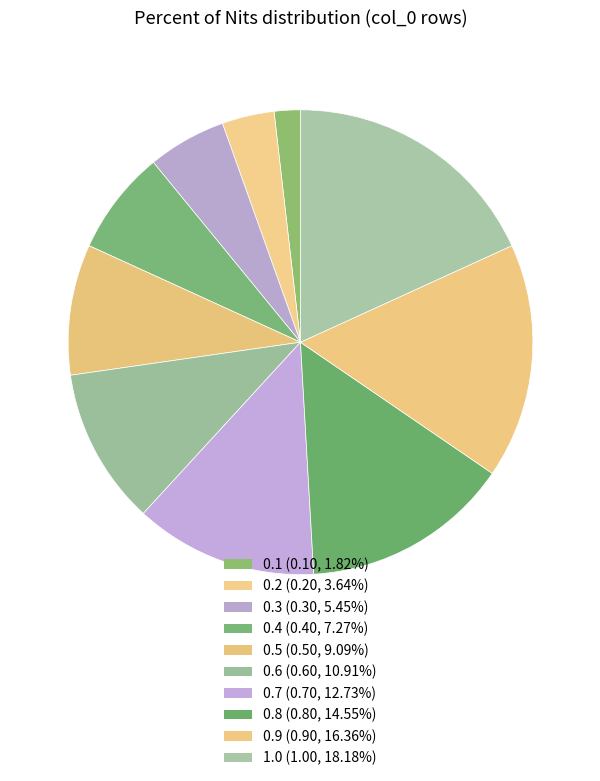

Is 0.7 the majority of the pie?

No